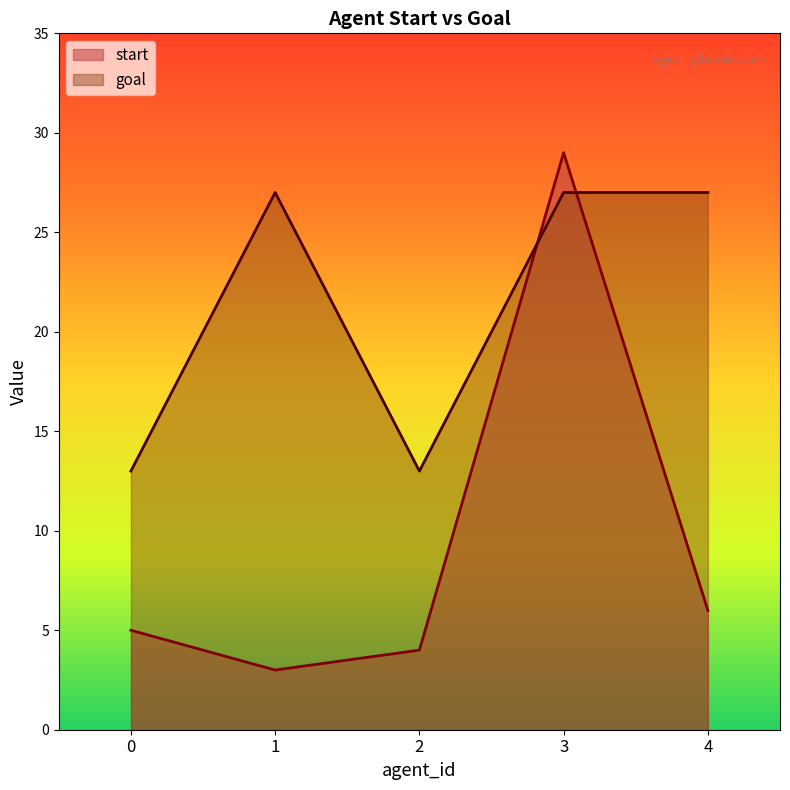

Where is start nearest to the value 16?

4